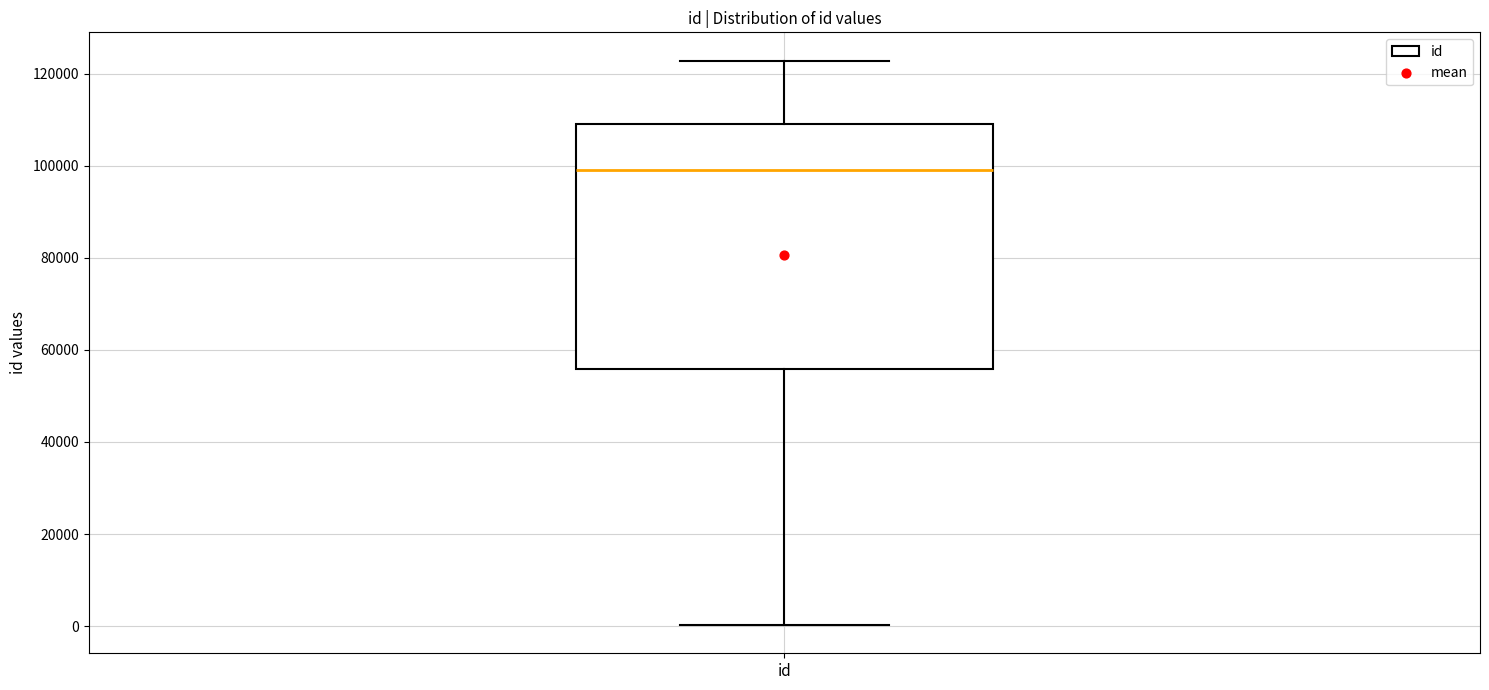

Where is the lower edge of the box for id on the y-axis? The values are not printed on the chart, so give them approximately, as read against the axis.

56000